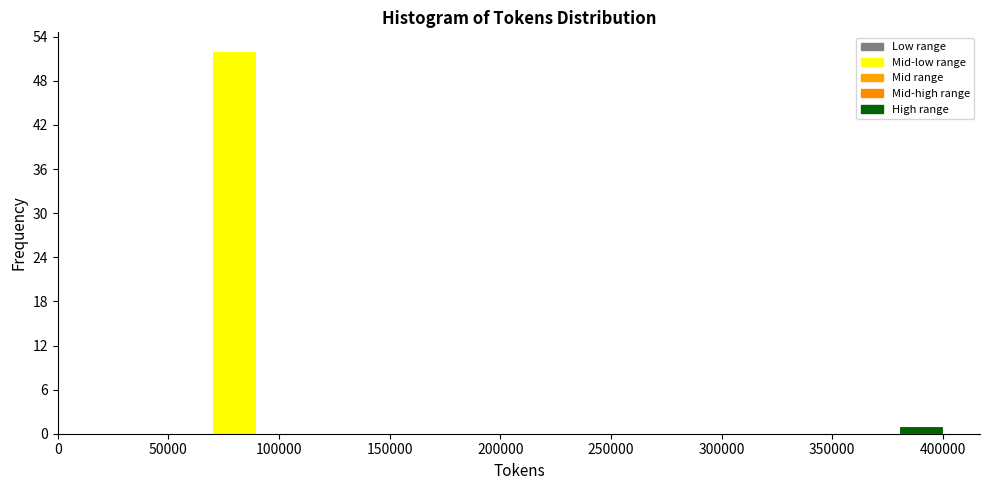

How tall is the bar that spans 380000 to 405000 on the x-axis? Neither the bar edges nor the heights are printed on the chart, so give them approximately, as read against the axes.

1